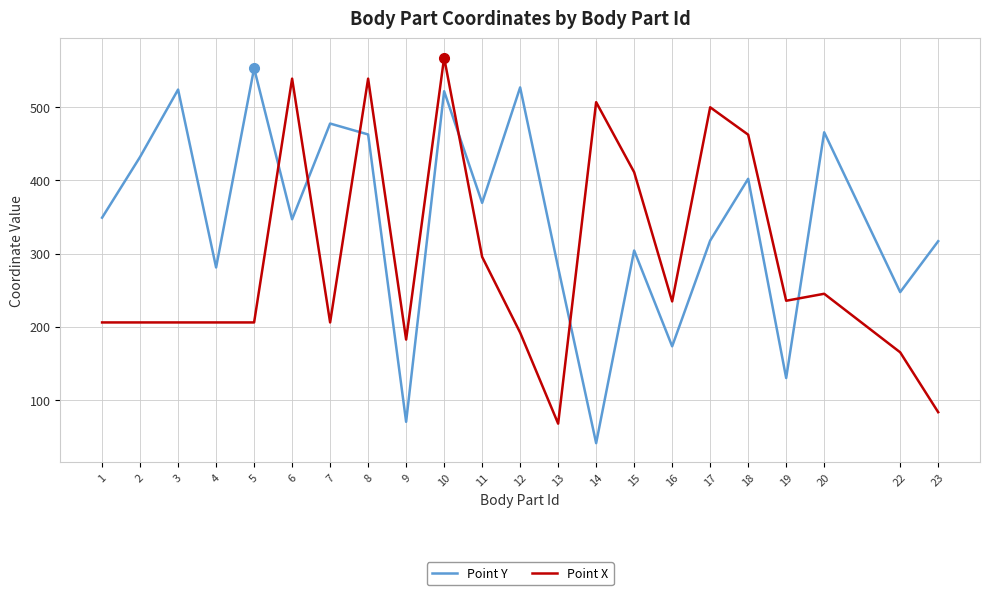

List the series in order of their overall mean, highest first.

Point Y, Point X